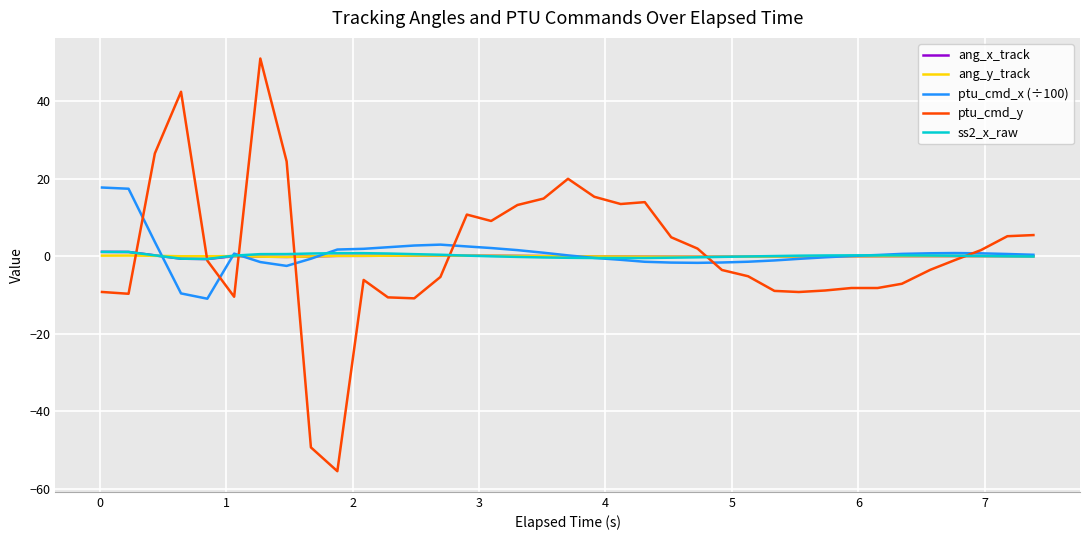

True or false: ang_x_track has more than 0 interior local peaks.

True